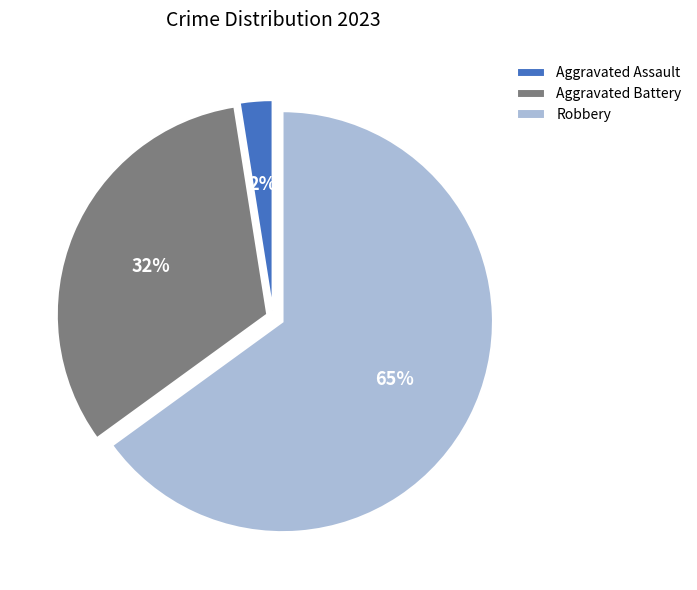

How many segments does this pie chart have?

3